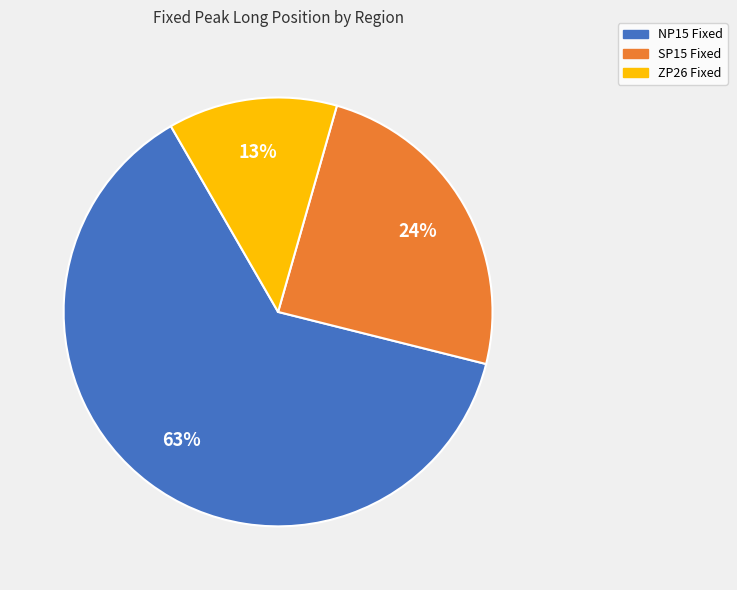

Is it true that ZP26 Fixed is 20% of the pie?

False